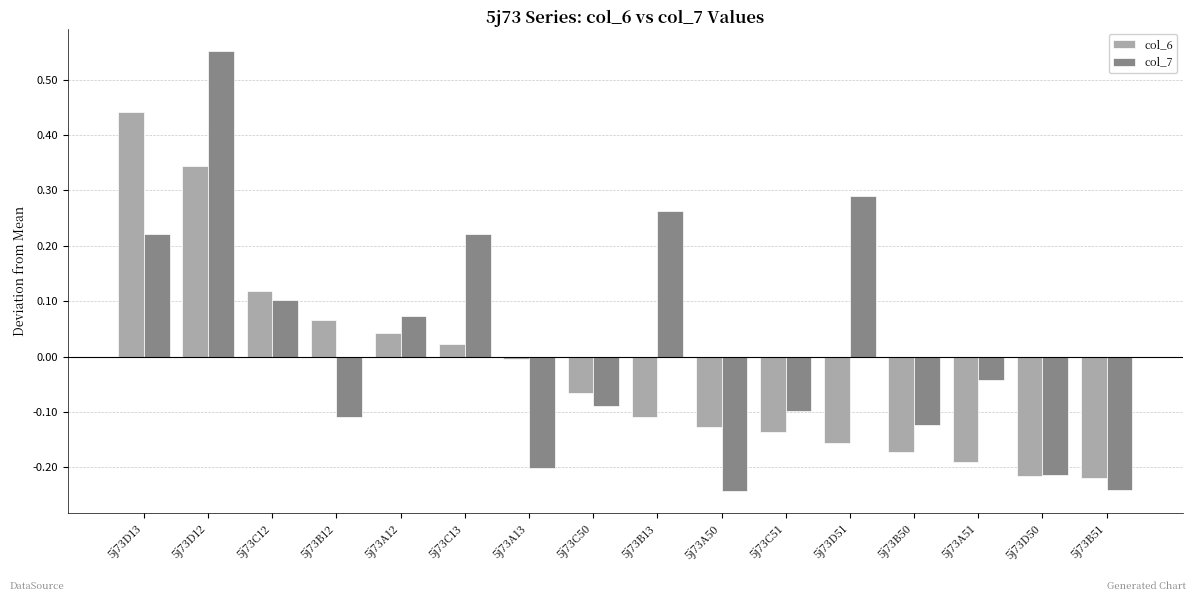

Rank the series at 5j73C13 from highest to lowest value.

col_7, col_6